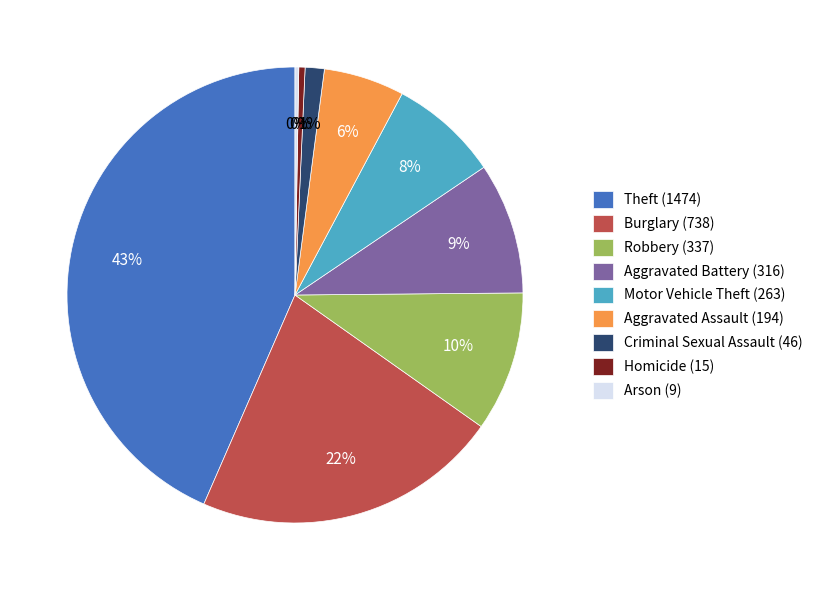

Approximately how many times larger is the value at Burglary (738) compared to Robbery (337)?

2.2